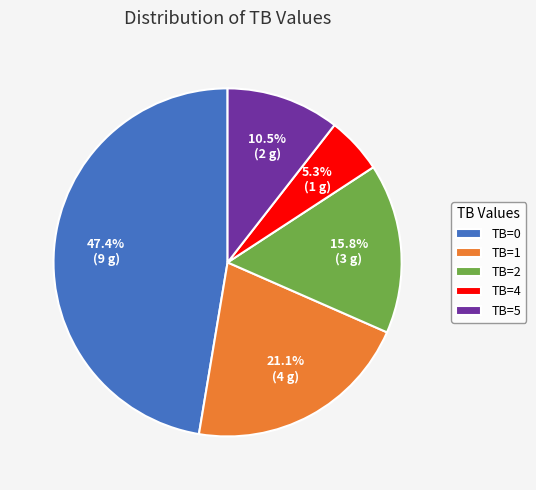

How many slices are in this pie chart?

5